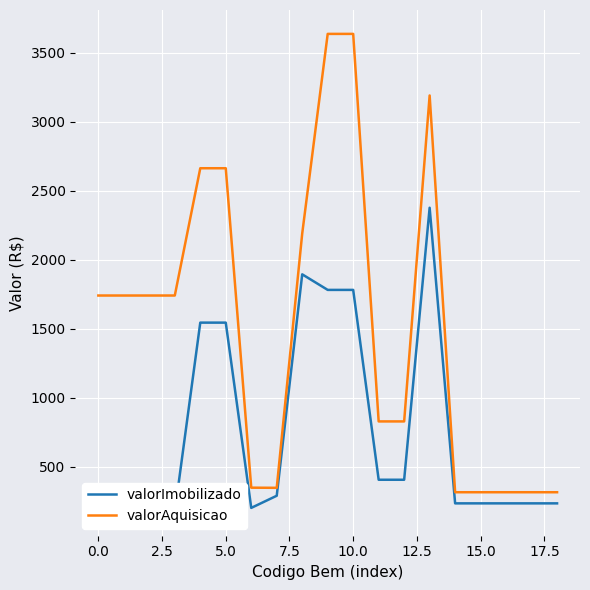

What are all the series names shown in the legend?

valorImobilizado, valorAquisicao